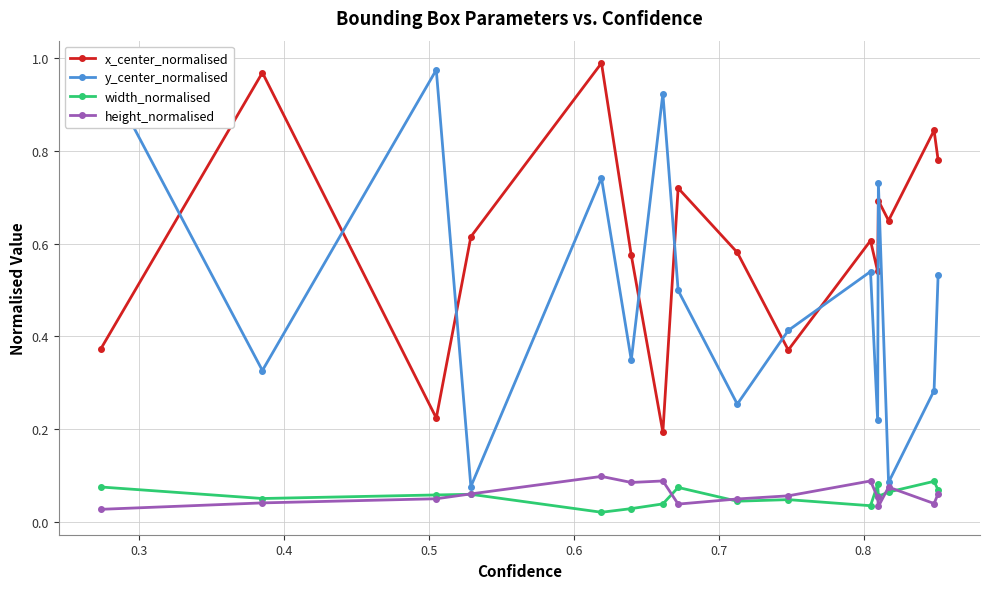

Which series has the largest total across all categories?

x_center_normalised